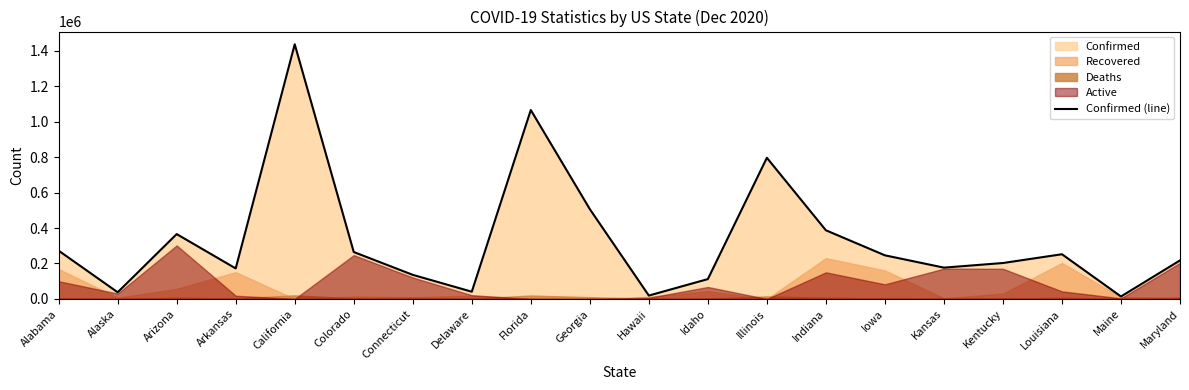

Where is the data nearest to the value 725249?

Illinois